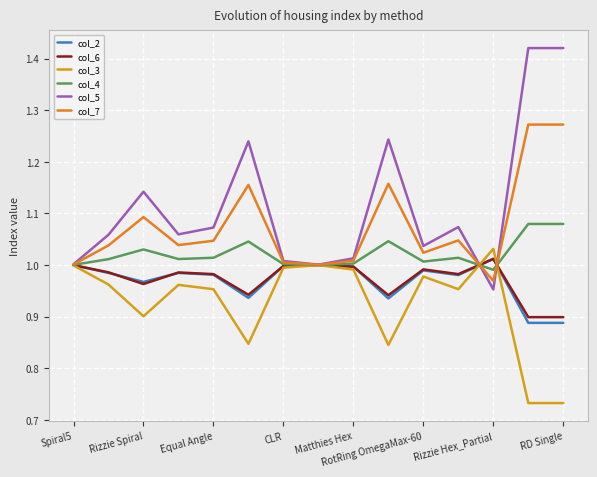

Which series has the largest total across all categories?

col_5